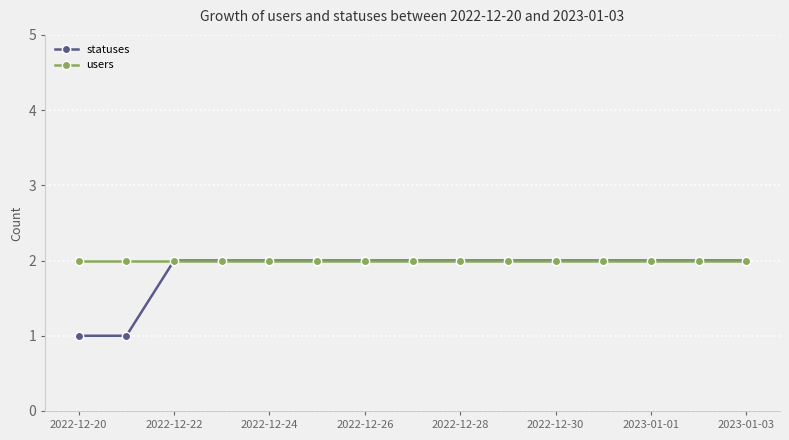

What is the value of the statuses point at the 3rd from the left?

2